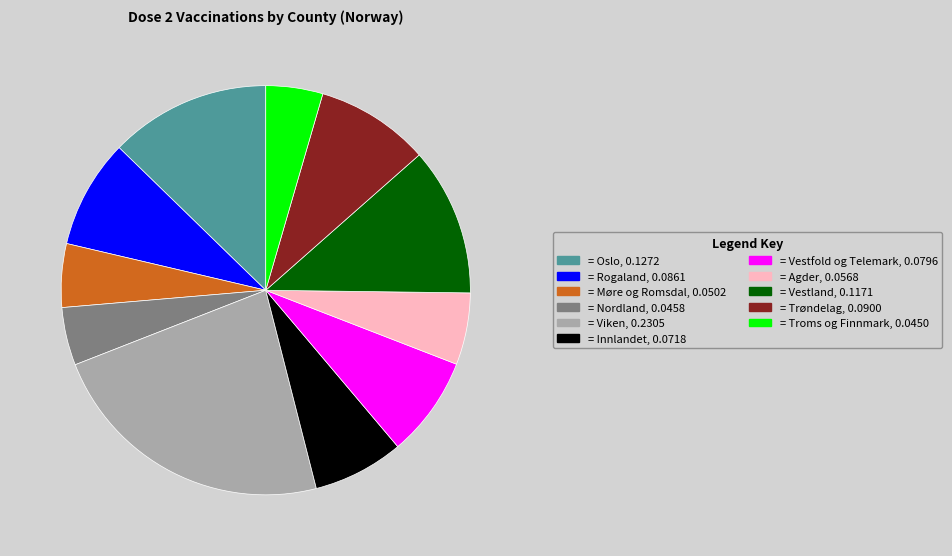

Is there a majority slice in this chart?

No